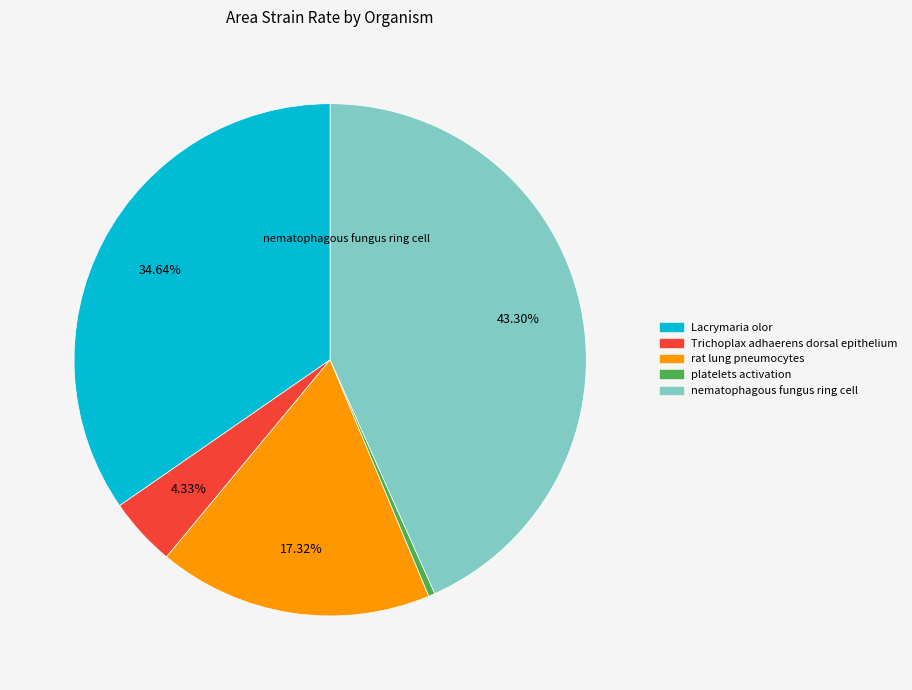

Does nematophagous fungus ring cell account for over 50% of the chart?

No